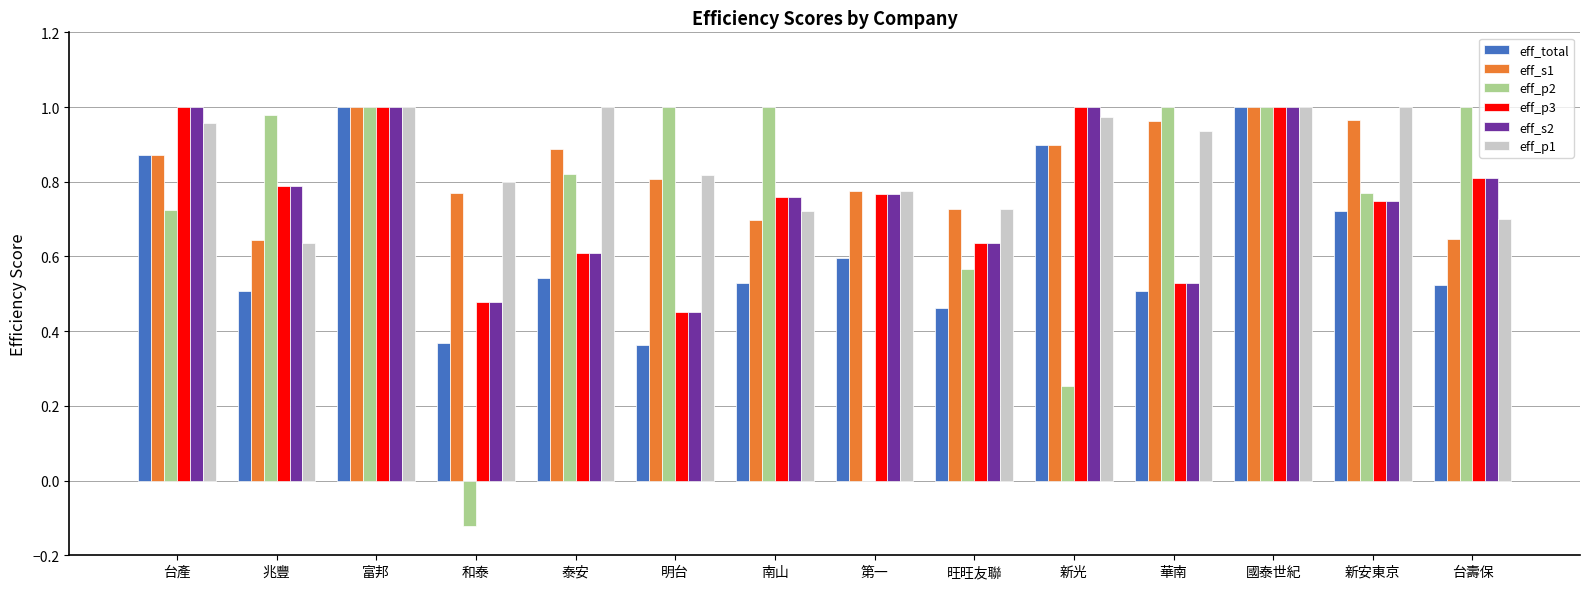

True or false: eff_p2 has a value of 0.6 at 第一.

False